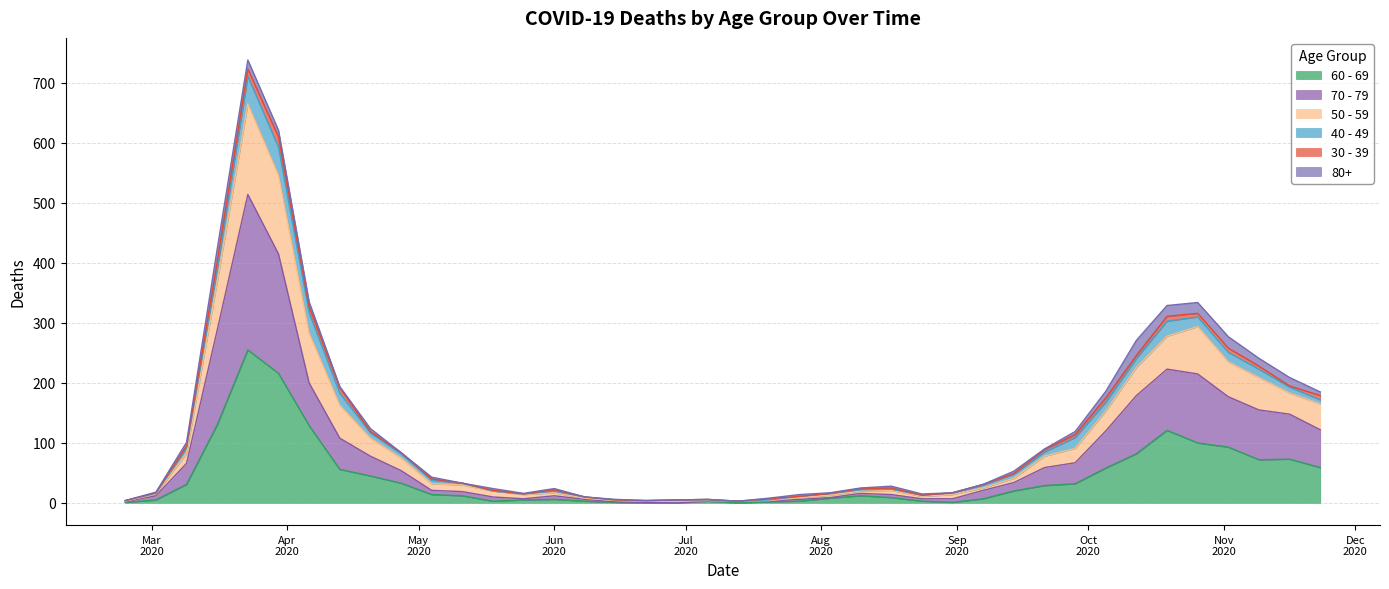

Between 2020-05-04 and 2020-06-08, which is larger?

2020-05-04